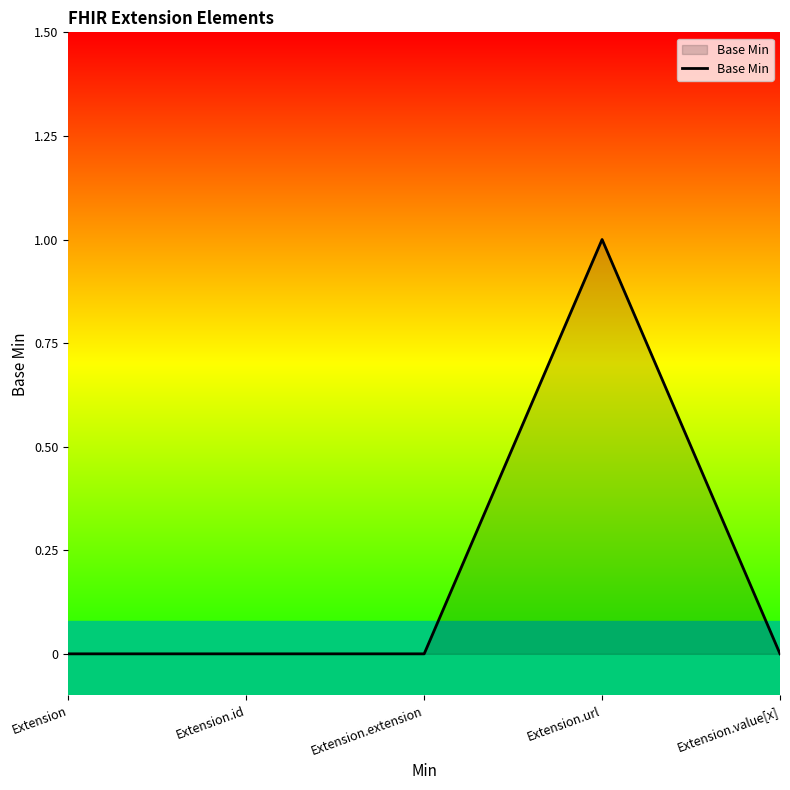

How many series are shown in this chart?

1